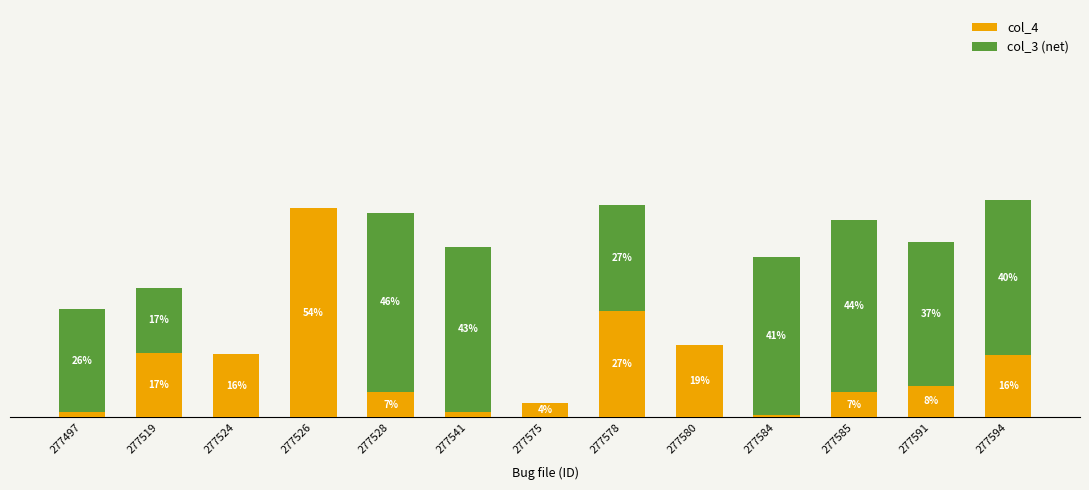

What are all the series names shown in the legend?

col_4, col_3 (net)